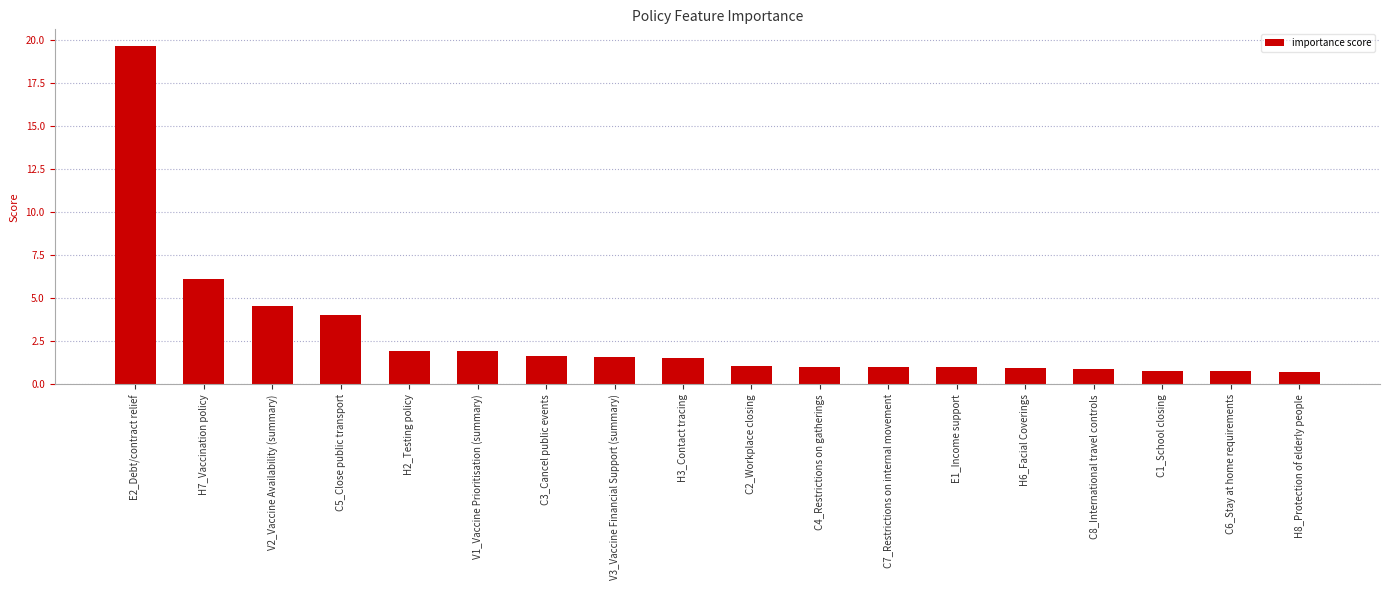

The chart shows a value of 0.8 at C1_School closing. True or false?

True